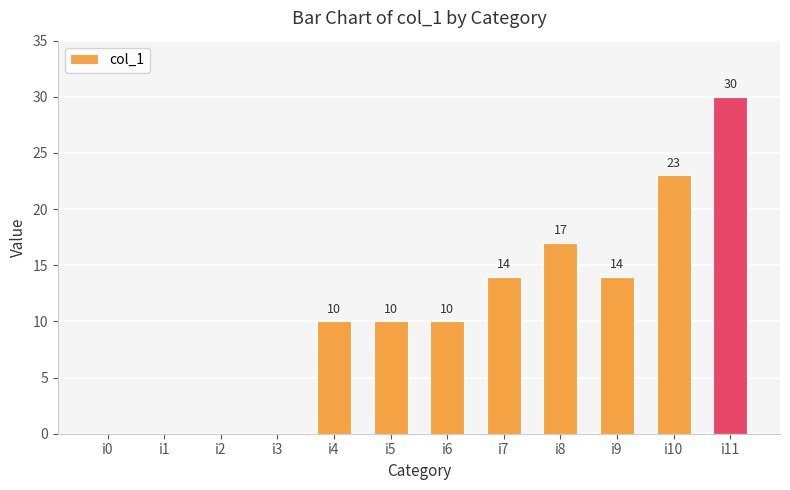

What is the sum of the values at i1 and i4?

10